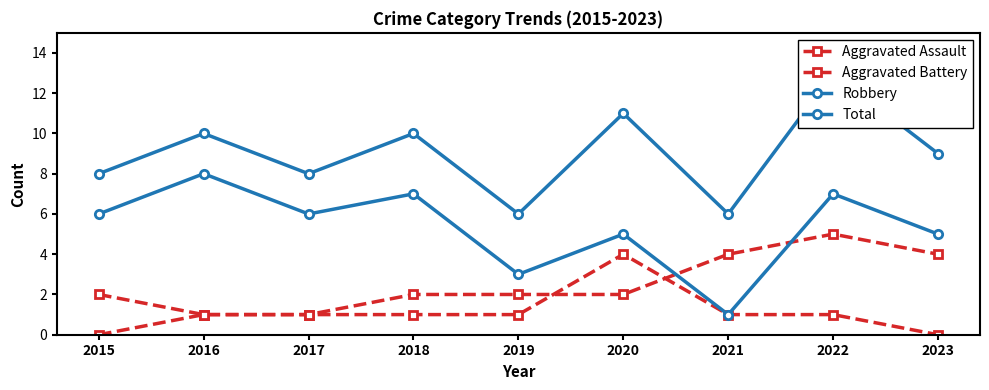

Which series has the largest total across all categories?

Total